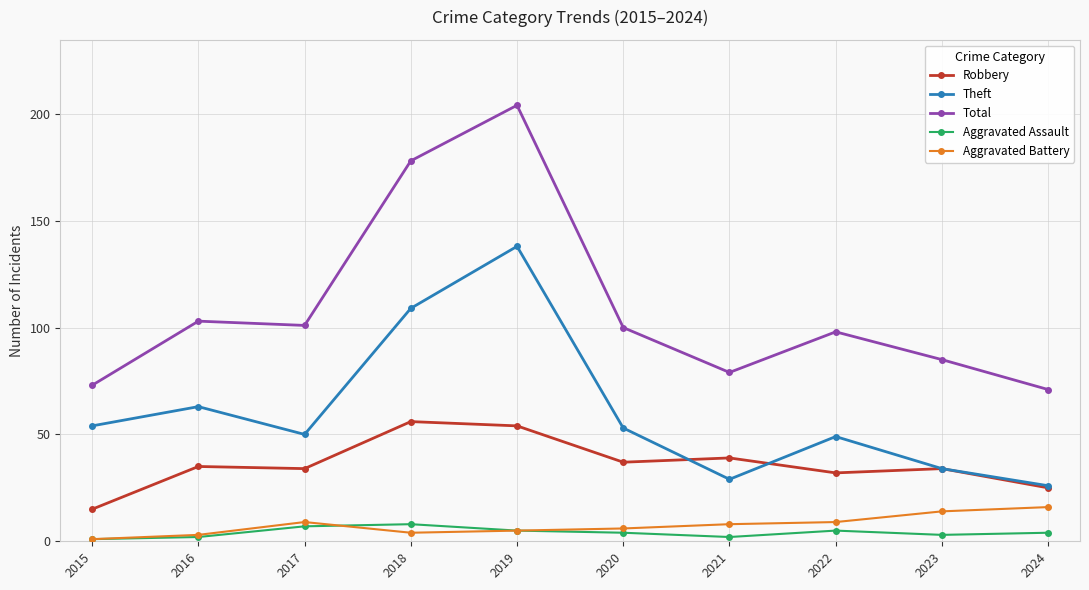

True or false: Aggravated Assault and Total cross at least once.

False